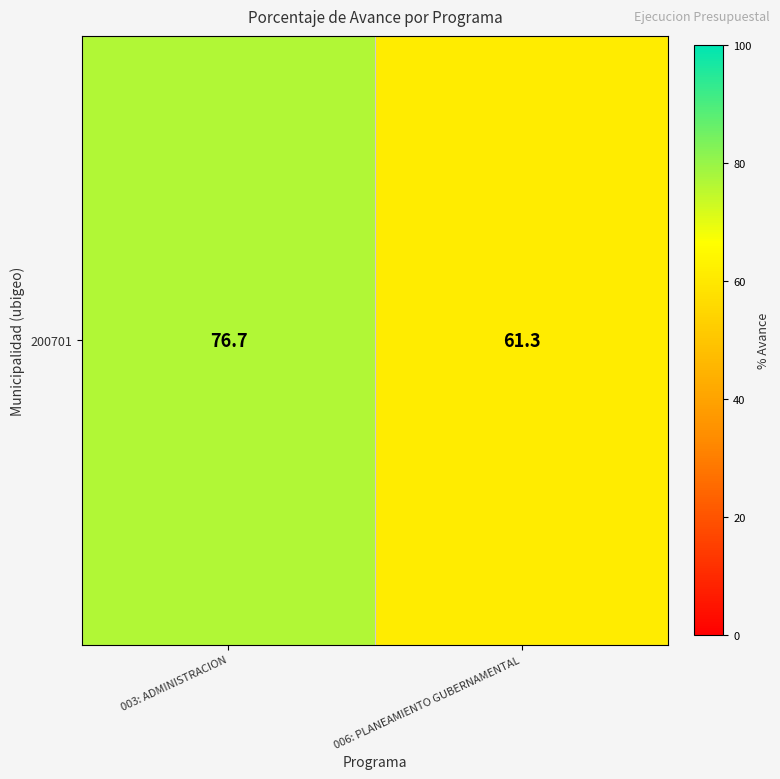

Reading right to left, extract all data points from this chart.

61.3	76.7